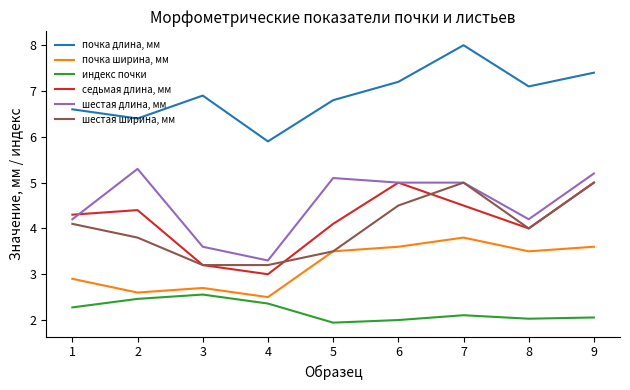

What is the average value of the шестая длина, мм series?

4.5